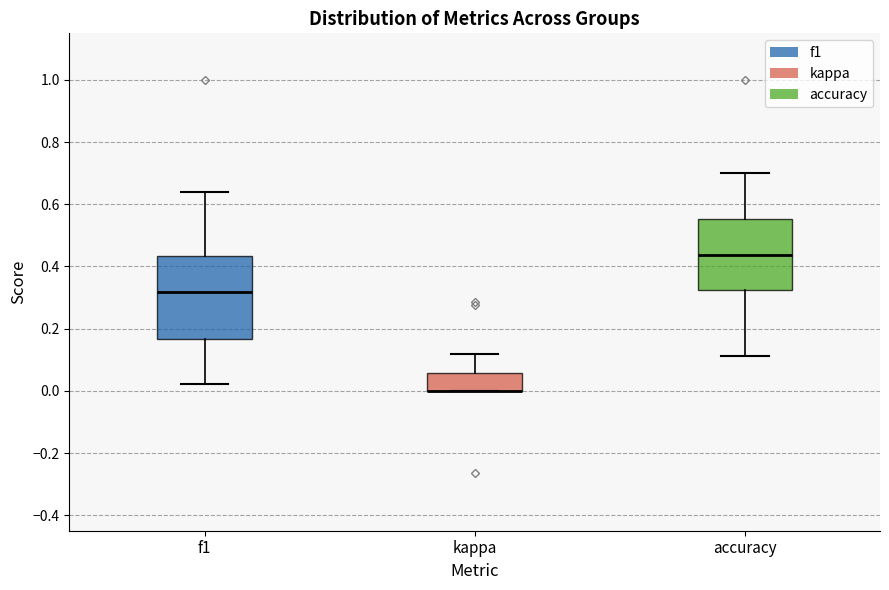

Which box is the tallest, from its lower edge to its upper edge?

f1